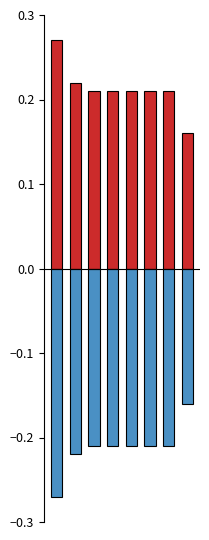

Which series changed the most between 4 and 6?

Positive